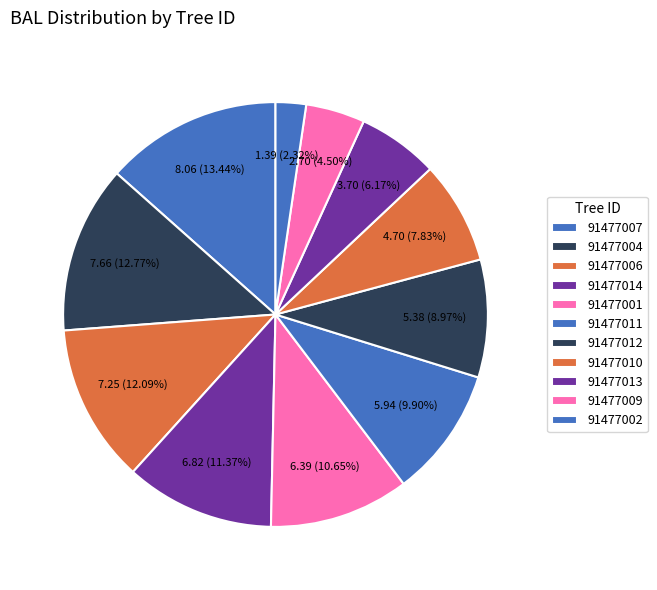

Between 91477013 and 91477007, which is larger?

91477007